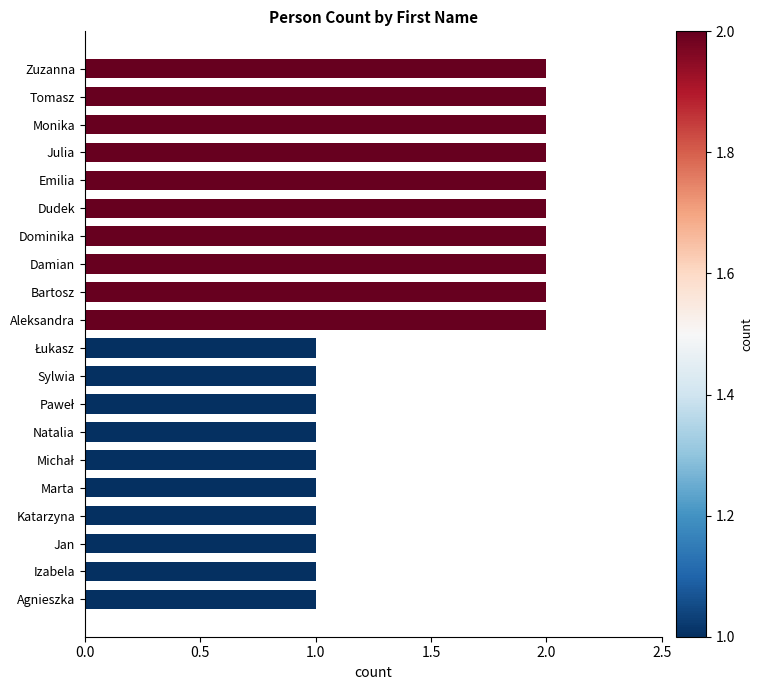

What is the ratio of the value at Tomasz to the value at Emilia?

1.0